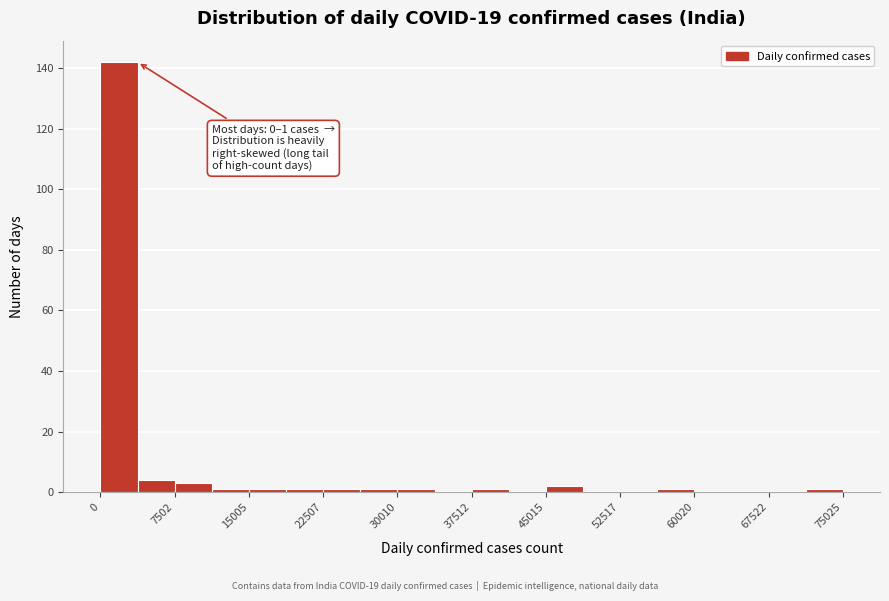

Around what value on the x-axis is the tallest bar? Give the approximate position of its centre, as read against the axis.

2000